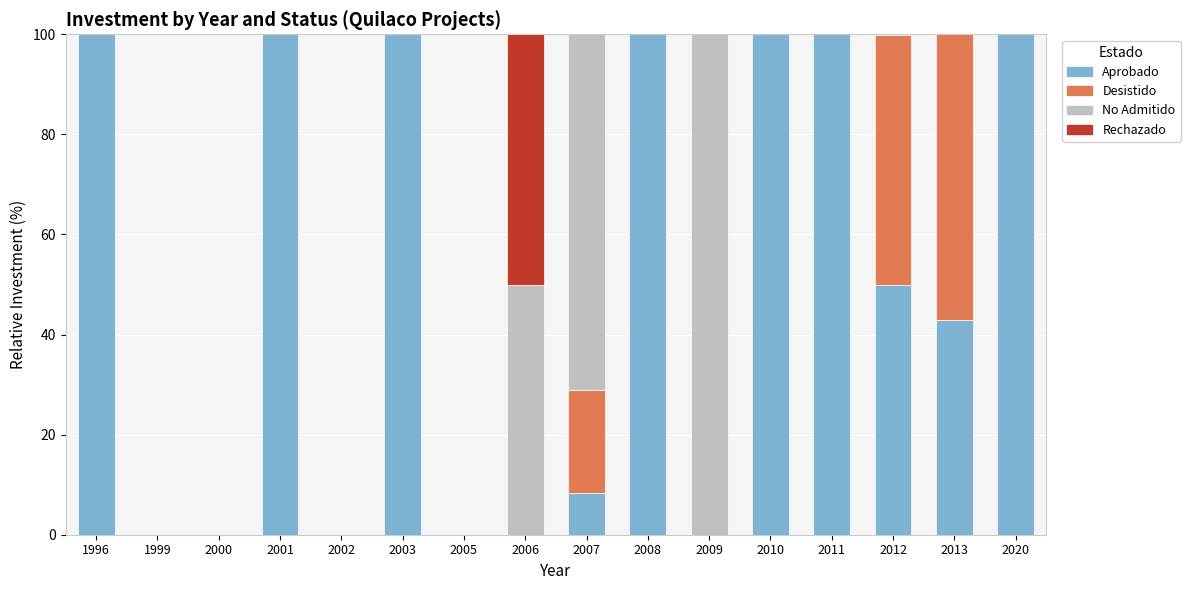

What is the sum of all Aprobado values?

801.1